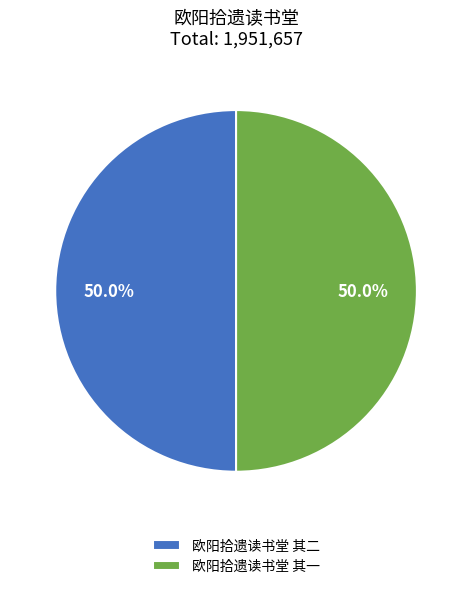

The 欧阳拾遗读书堂 其一 slice represents 55% of the pie. True or false?

False